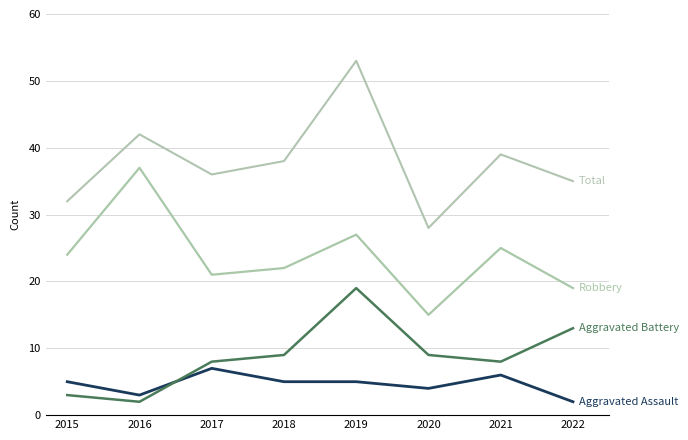

Reading left to right, extract all data points from this chart.

Aggravated Assault: 5	3	7	5	5	4	6	2
Aggravated Battery: 3	2	8	9	19	9	8	13
Robbery: 24	37	21	22	27	15	25	19
Total: 32	42	36	38	53	28	39	35